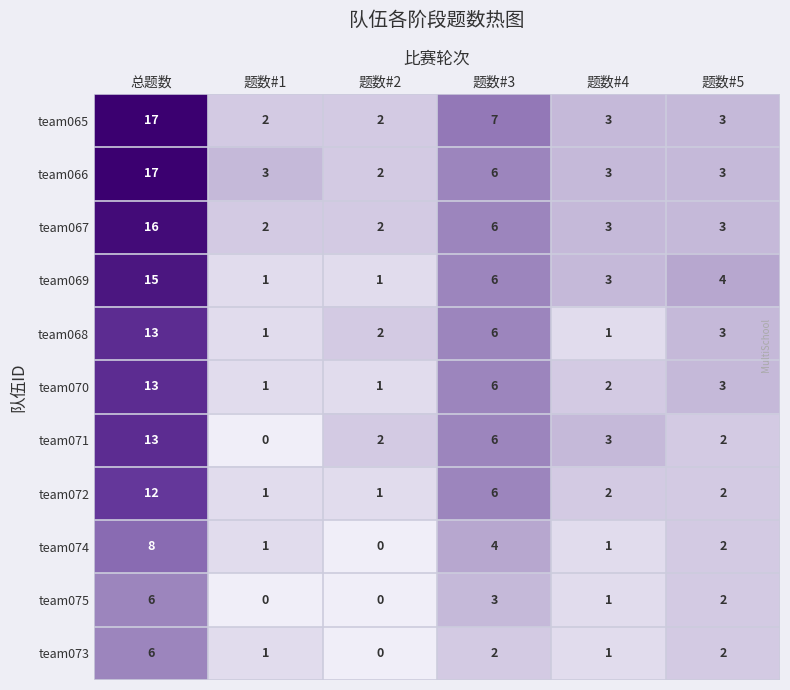

What is the difference between the highest and lowest values at 题数#3?

5